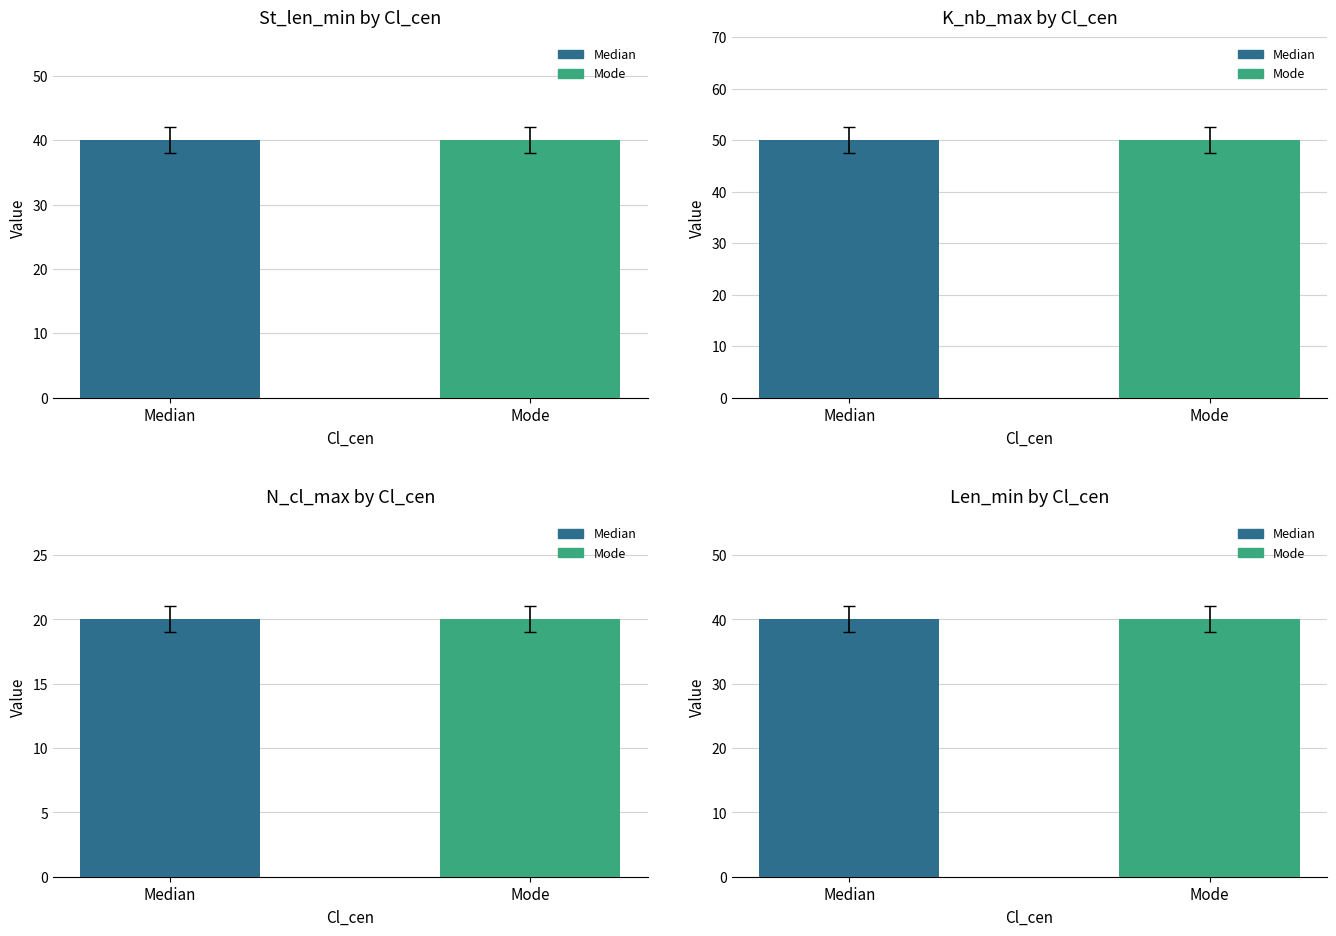

Reading left to right, list all the values displayed in this chart.

St_len_min: Median=40	Mode=40
K_nb_max: Median=50	Mode=50
N_cl_max: Median=20	Mode=20
Len_min: Median=40	Mode=40